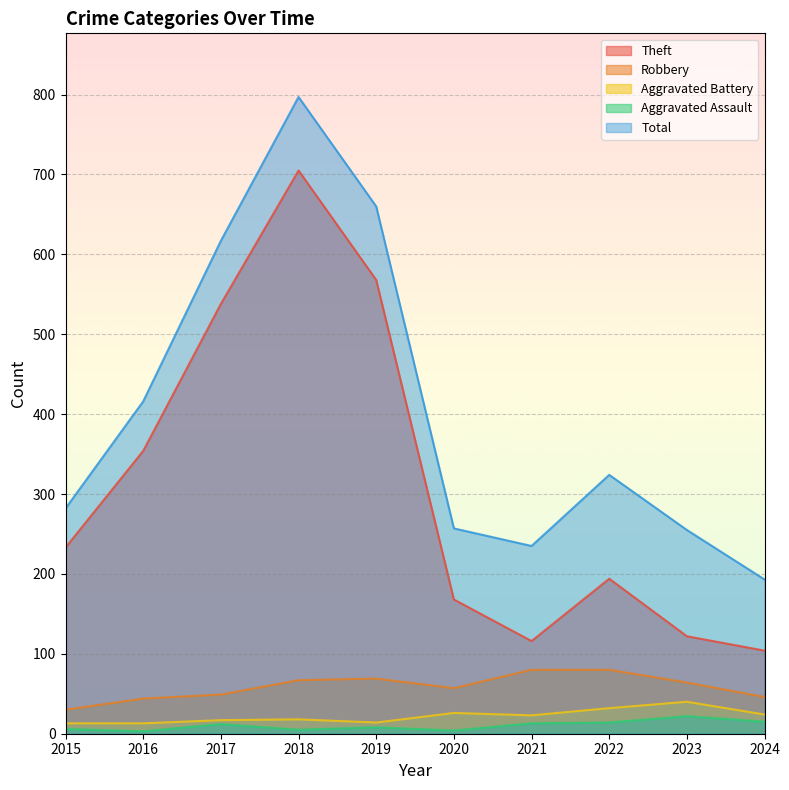

What is the average value of the Aggravated Battery series?

22